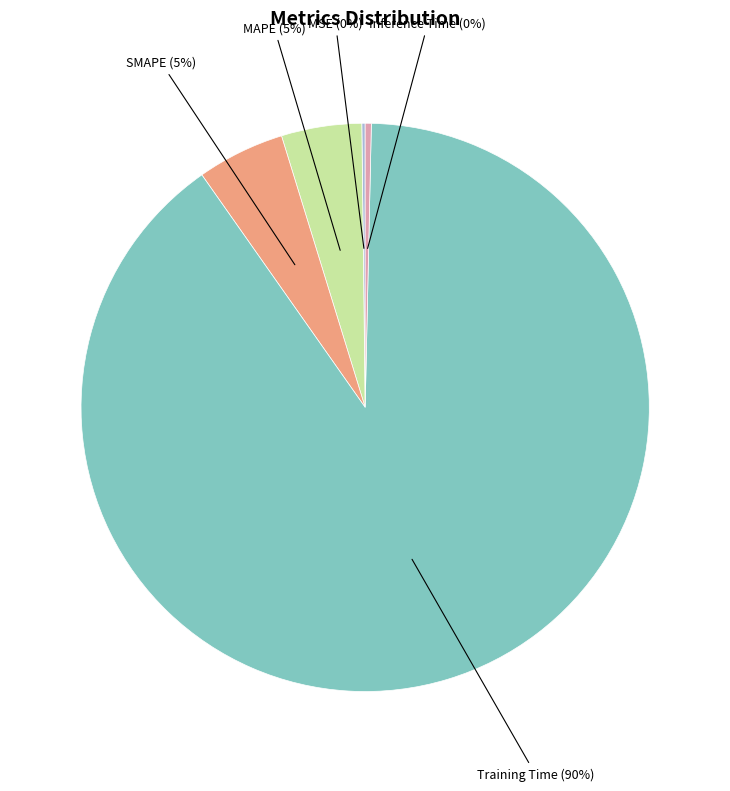

True or false: MAPE (5%) accounts for 18% of the total.

False